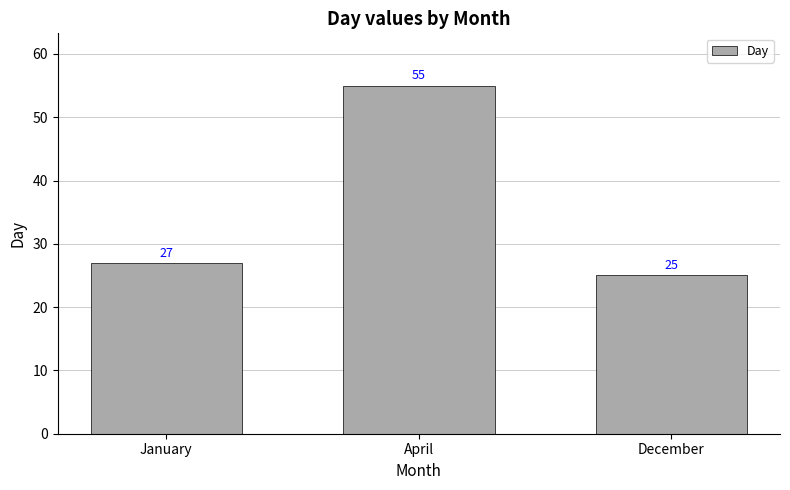

What is the maximum value shown in the chart?

55